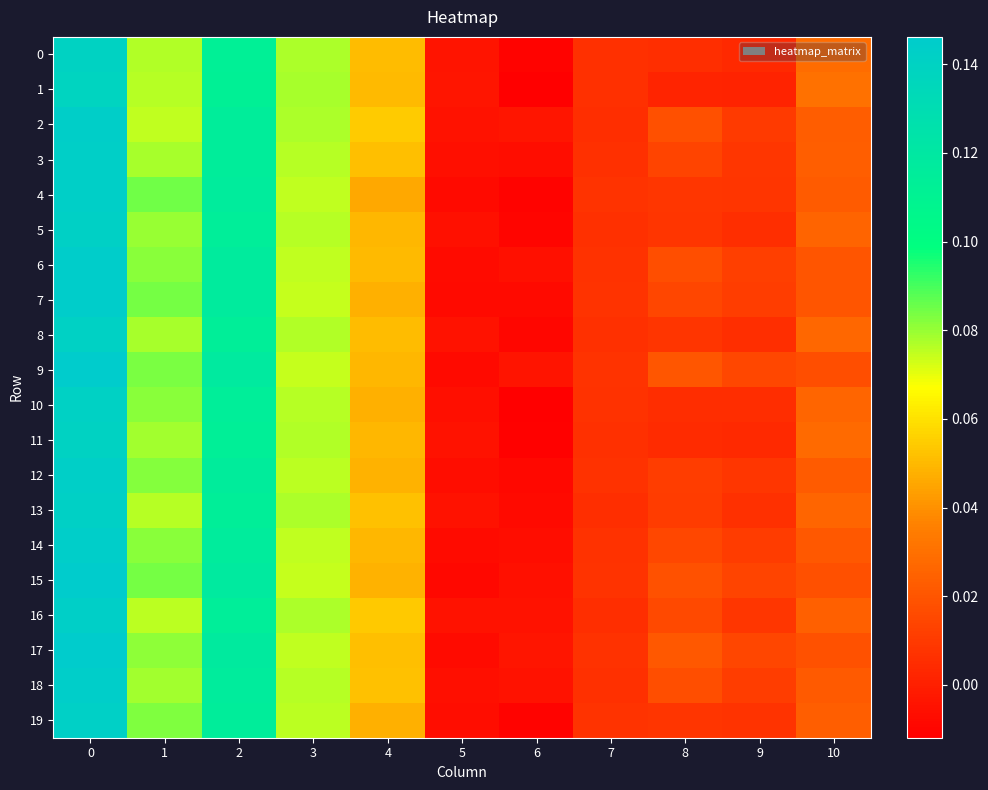

What is the total value across all series at 3?

1.5